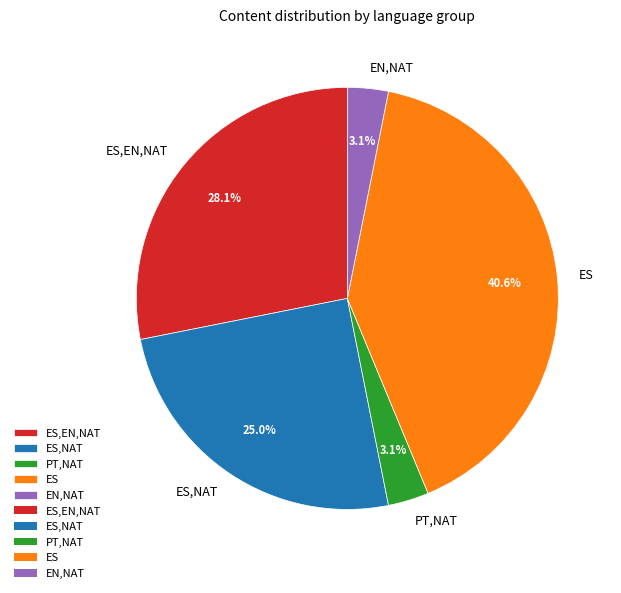

Does EN,NAT represent more than half of the total?

No